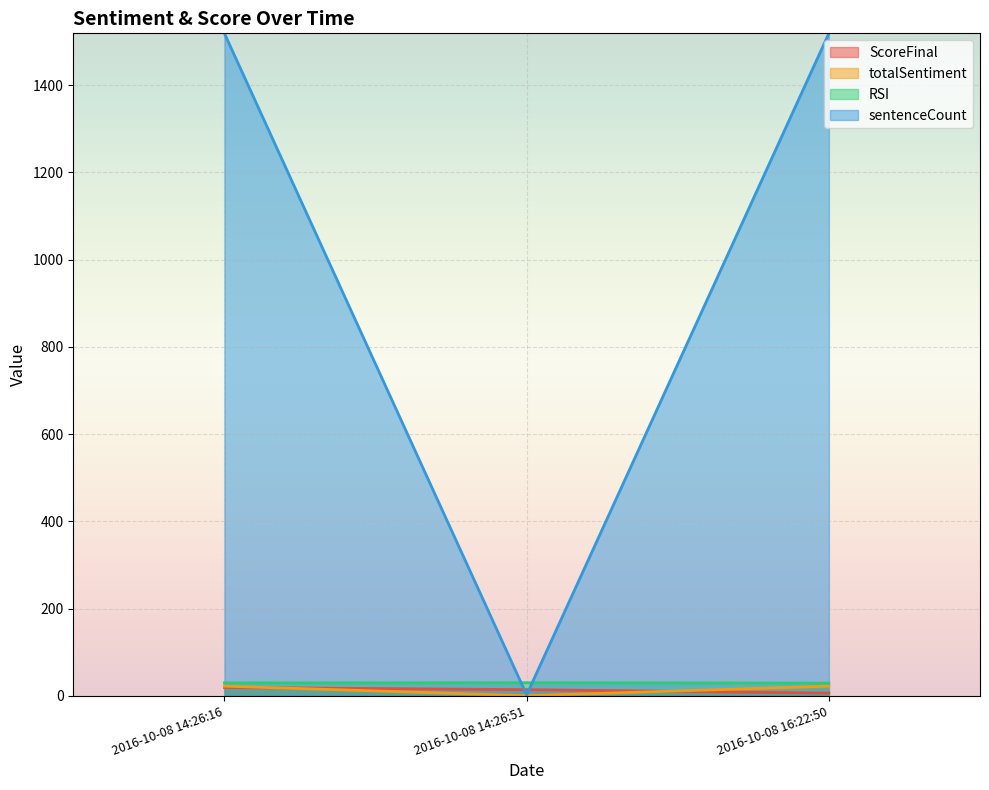

Is the value of totalSentiment at 2016-10-08 16:22:50 greater than the value of sentenceCount at 2016-10-08 14:26:16?

No